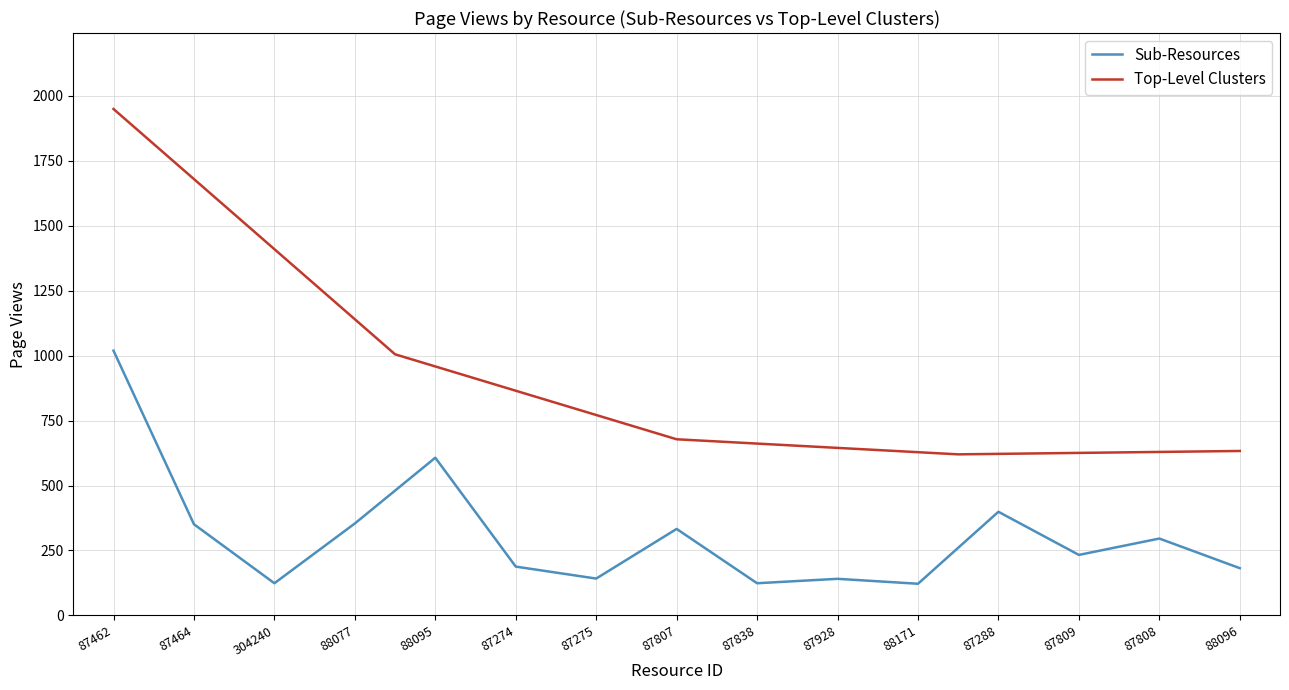

True or false: Top-Level Clusters has a value of 1058 at 88096.

False